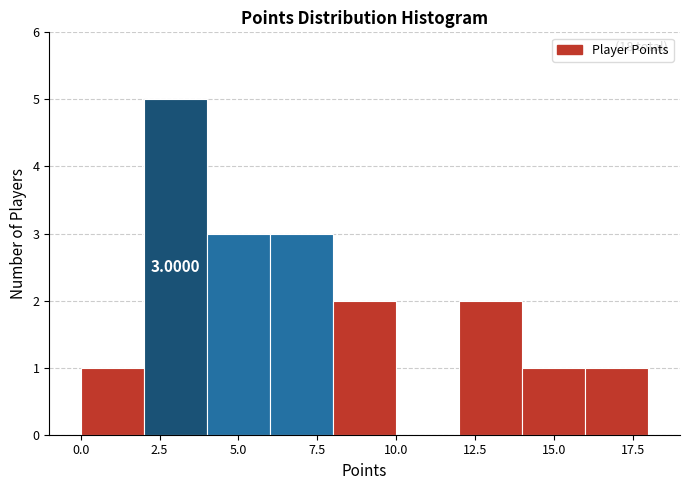

Which range on the x-axis has the tallest bar?

2 to 4